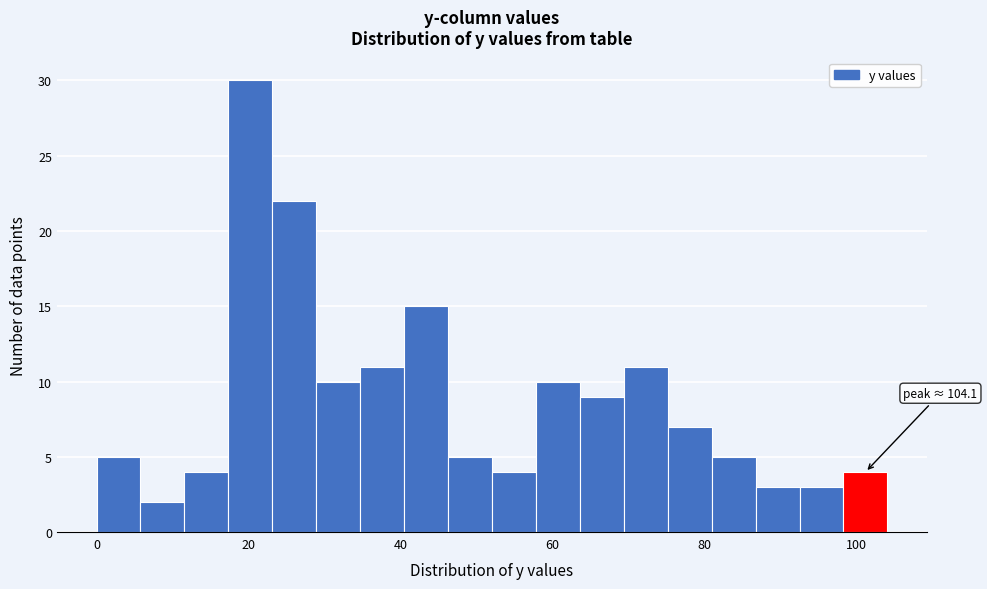

Read against the x-axis, roughly where is the centre of the tallest bar?

20